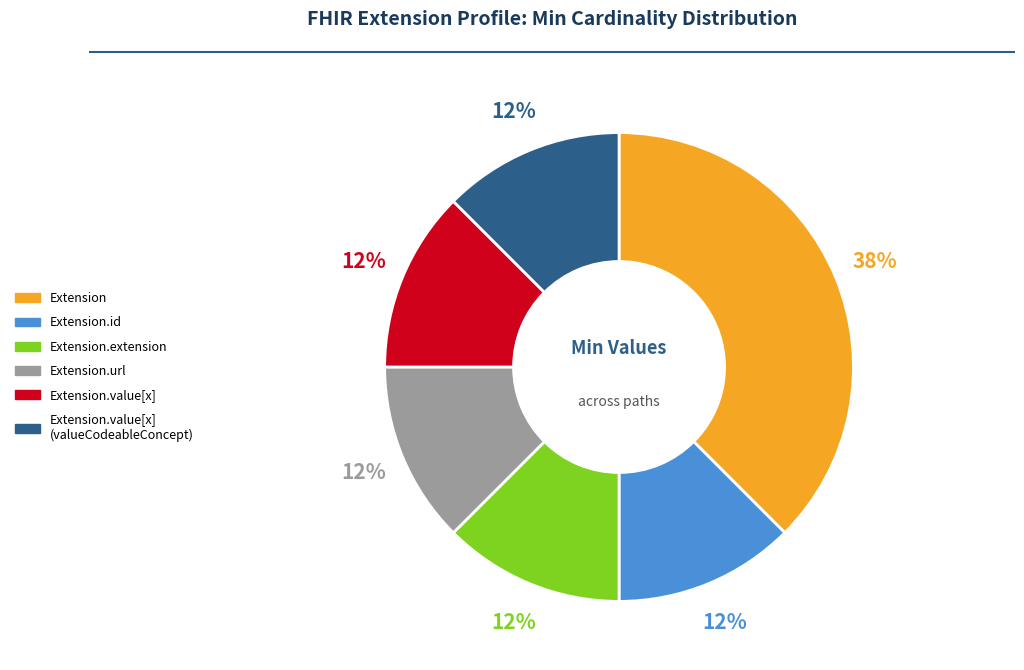

Is there any slice that represents more than half of the pie?

No